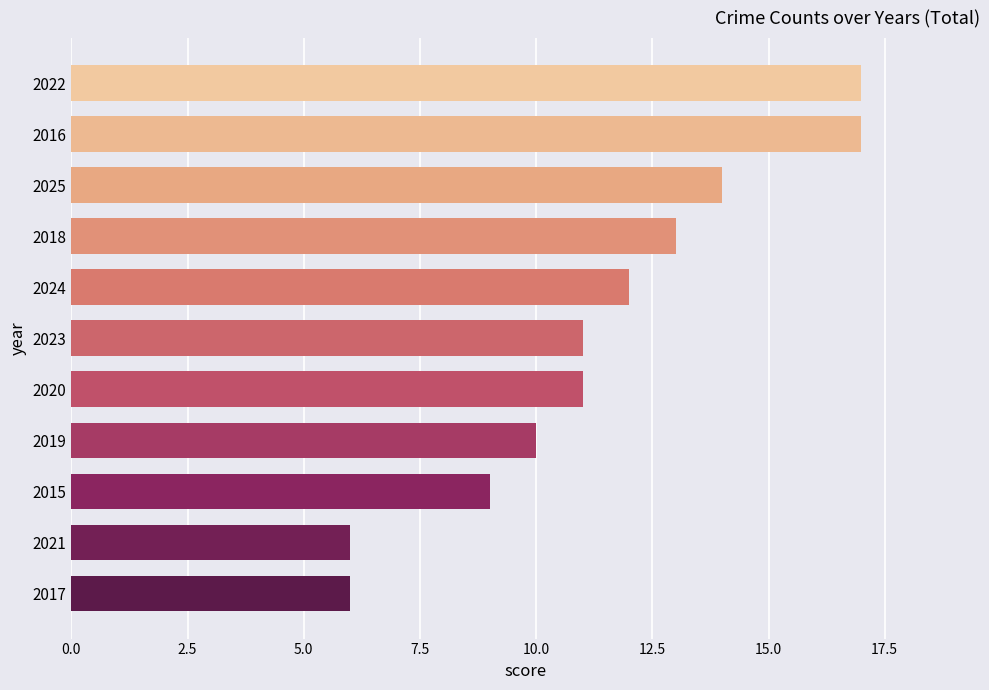

Reading top to bottom, what are all the values shown in this chart?

2022=17	2016=17	2025=14	2018=13	2024=12	2023=11	2020=11	2019=10	2015=9	2021=6	2017=6